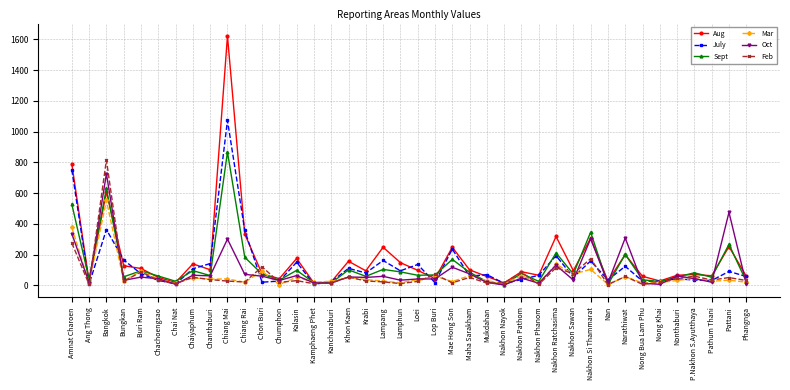

True or false: July has a value of 177 at Chaiyaphum.

False